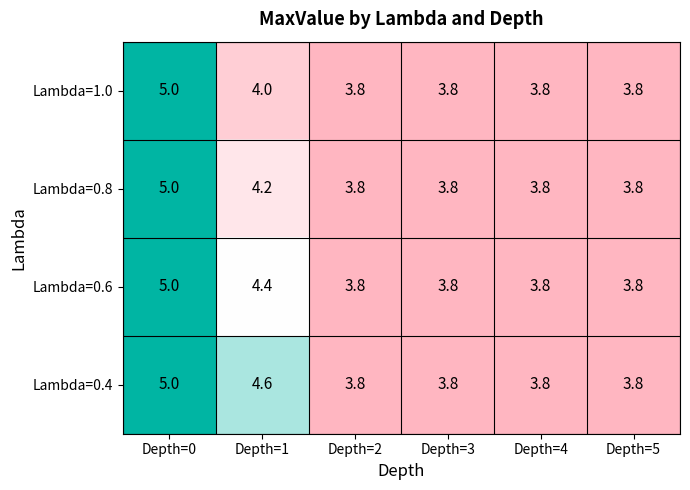

Reading left to right, what are all the values shown in this chart?

Lambda=1.0: 5.0	4.0	3.8	3.8	3.8	3.8
Lambda=0.8: 5.0	4.2	3.8	3.8	3.8	3.8
Lambda=0.6: 5.0	4.4	3.8	3.8	3.8	3.8
Lambda=0.4: 5.0	4.6	3.8	3.8	3.8	3.8